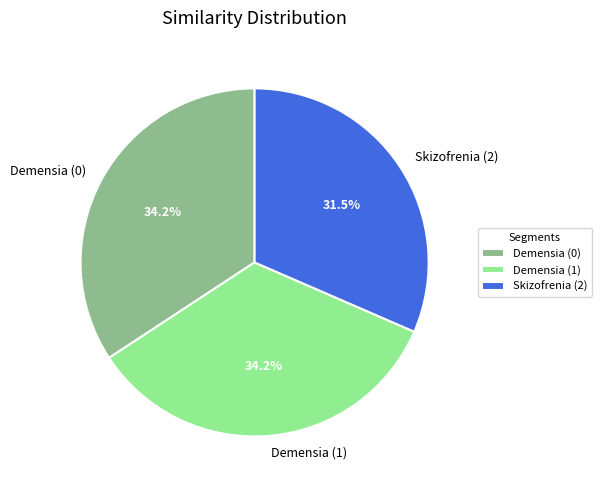

What is the total percentage of Demensia (0) and Demensia (1)?

68.5%